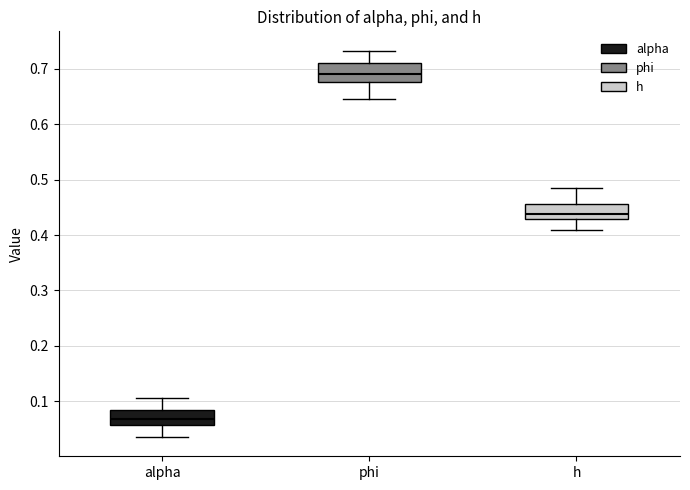

Where is the upper edge of the box for phi on the y-axis? The values are not printed on the chart, so give them approximately, as read against the axis.

0.71